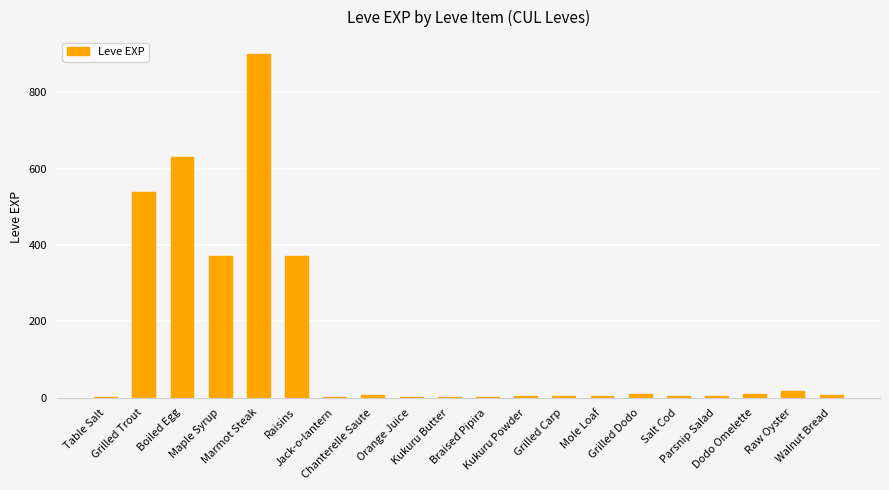

What is the sum of all values?

2881